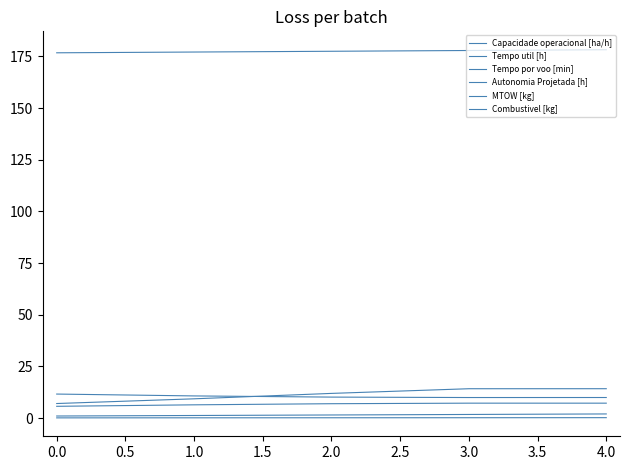

What is the greatest value displayed?

178.2